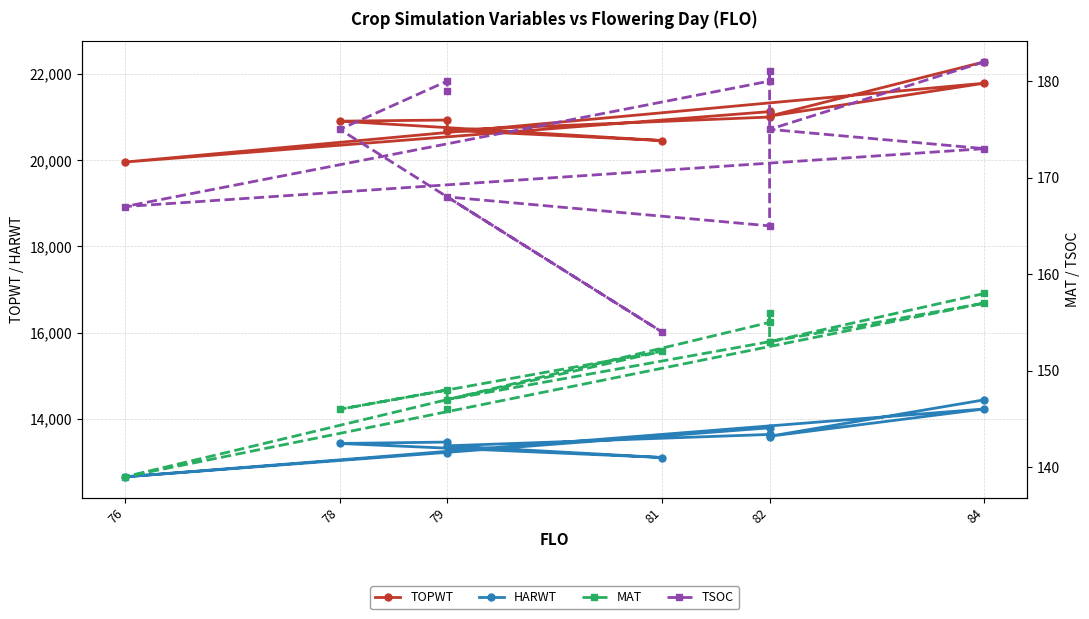

How many data points in MAT are above 153?

4